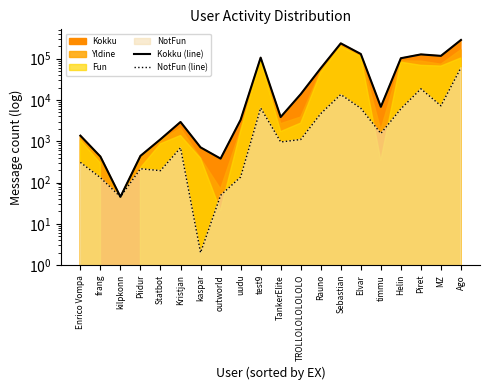

True or false: NotFun (line) and Kokku (line) cross at least once.

False